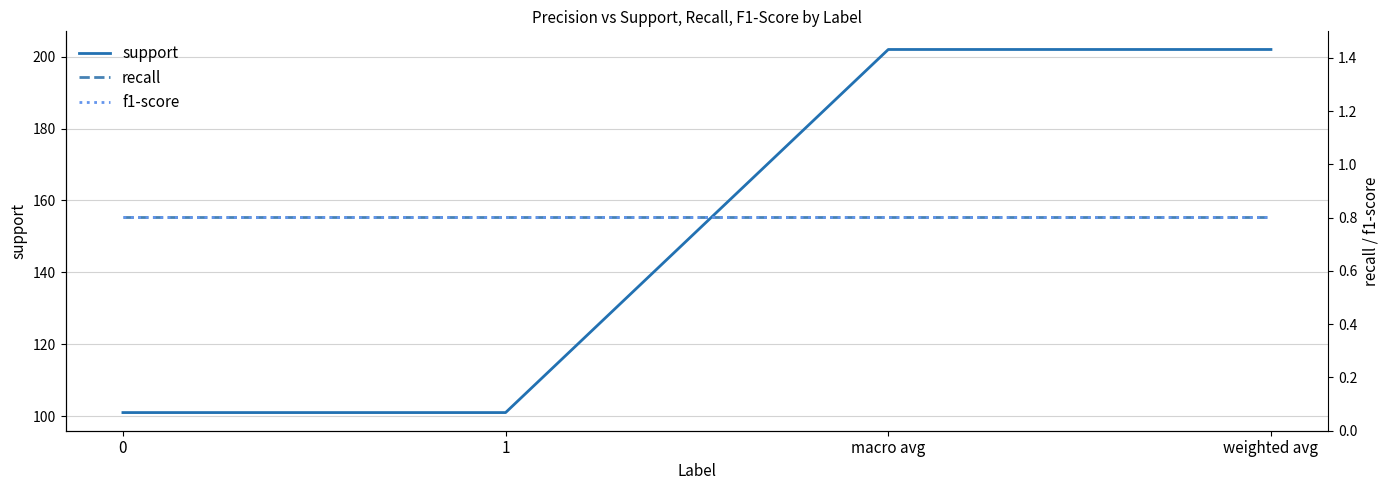

What is the sum of the f1-score values at 1 and macro avg?

1.6